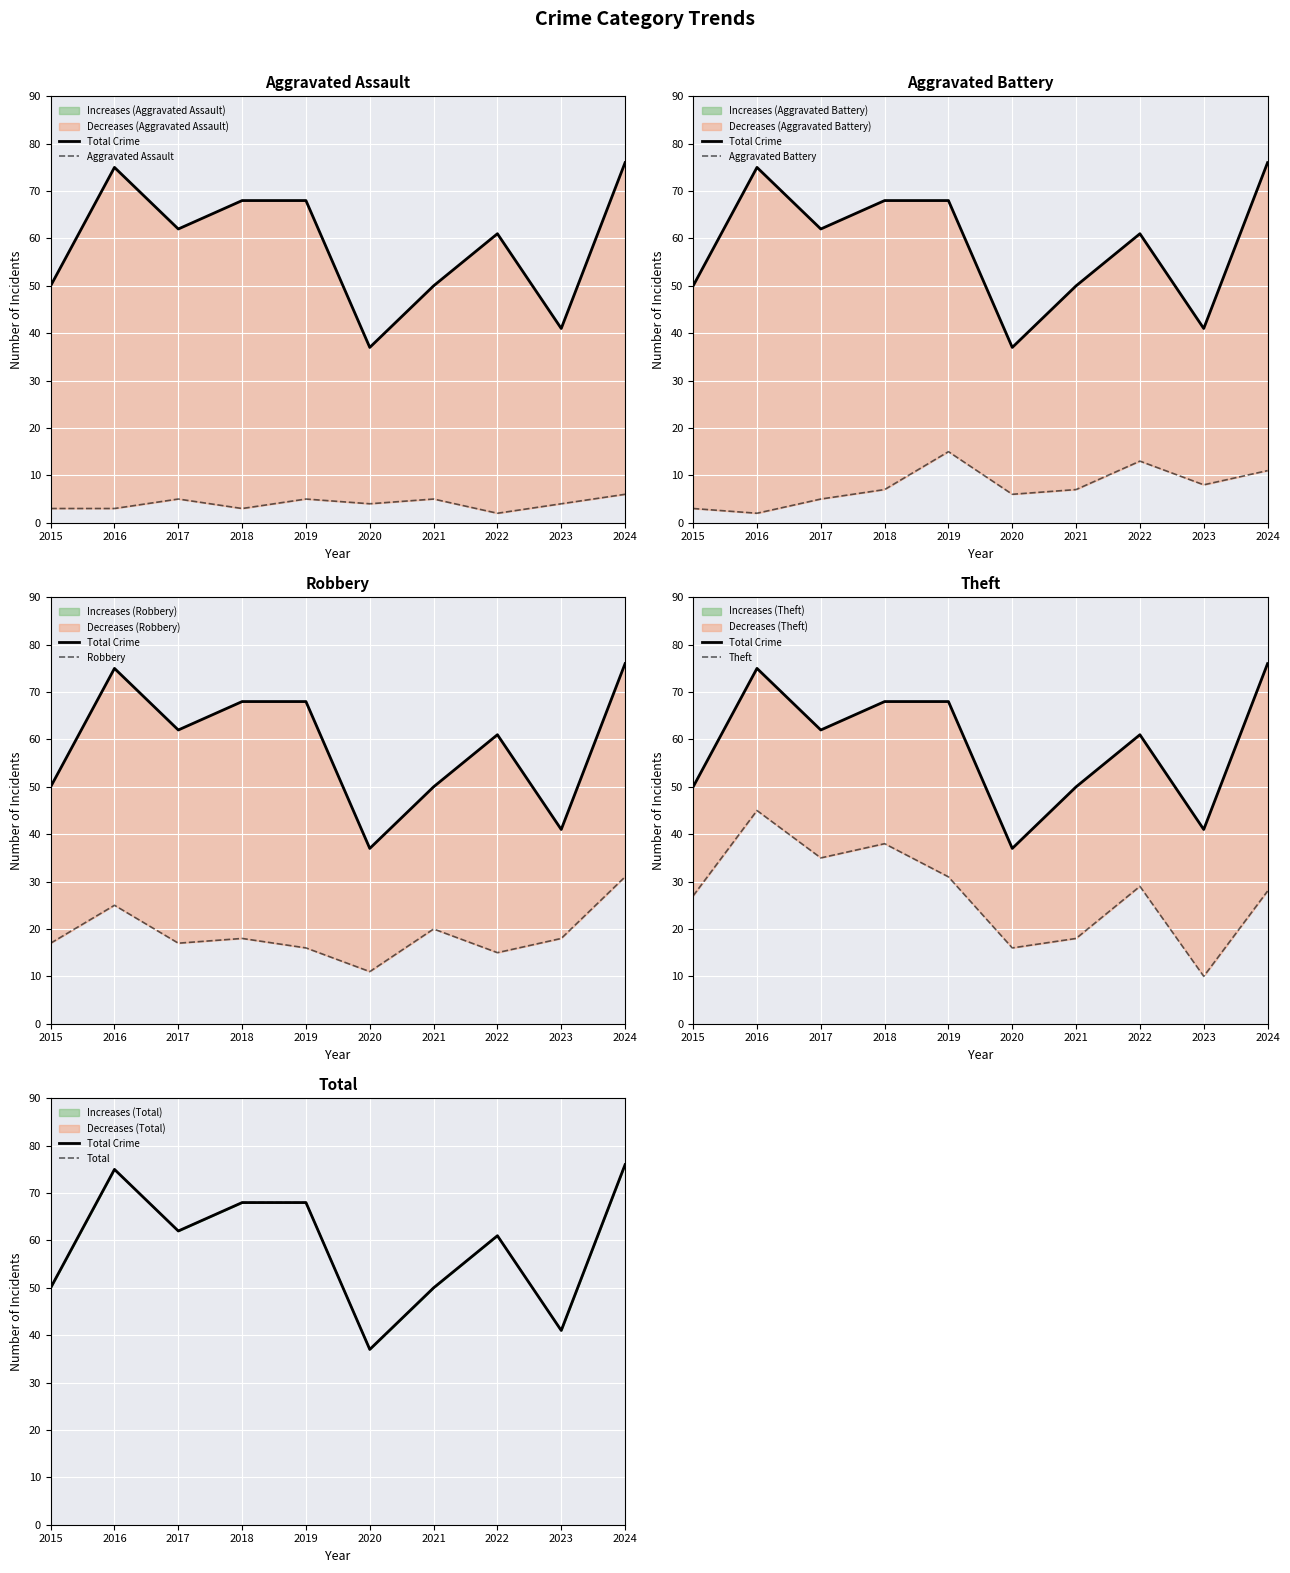

How many lines are shown in the chart?

6